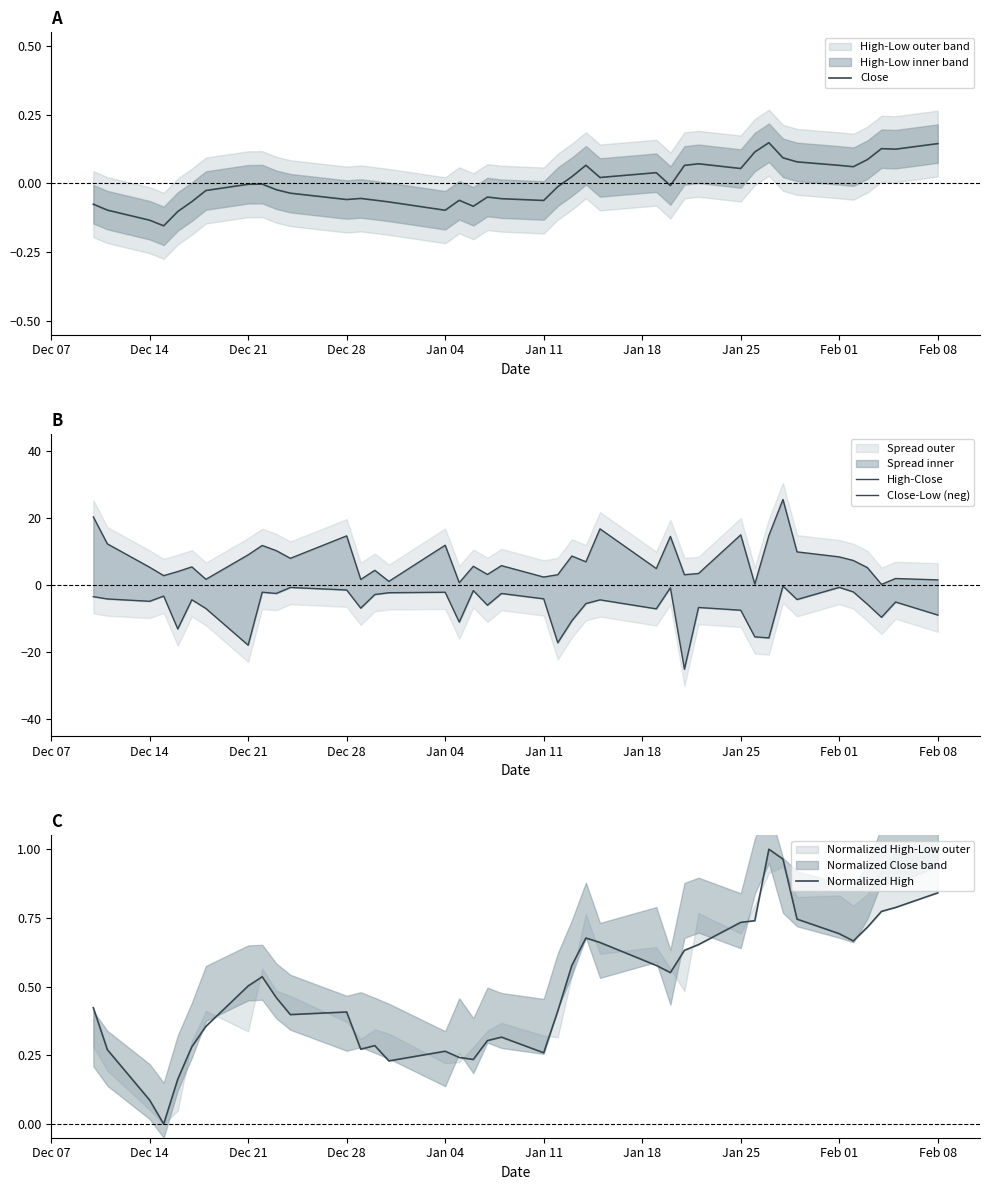

True or false: Close has a value of -0.2 at Dec 14.

False